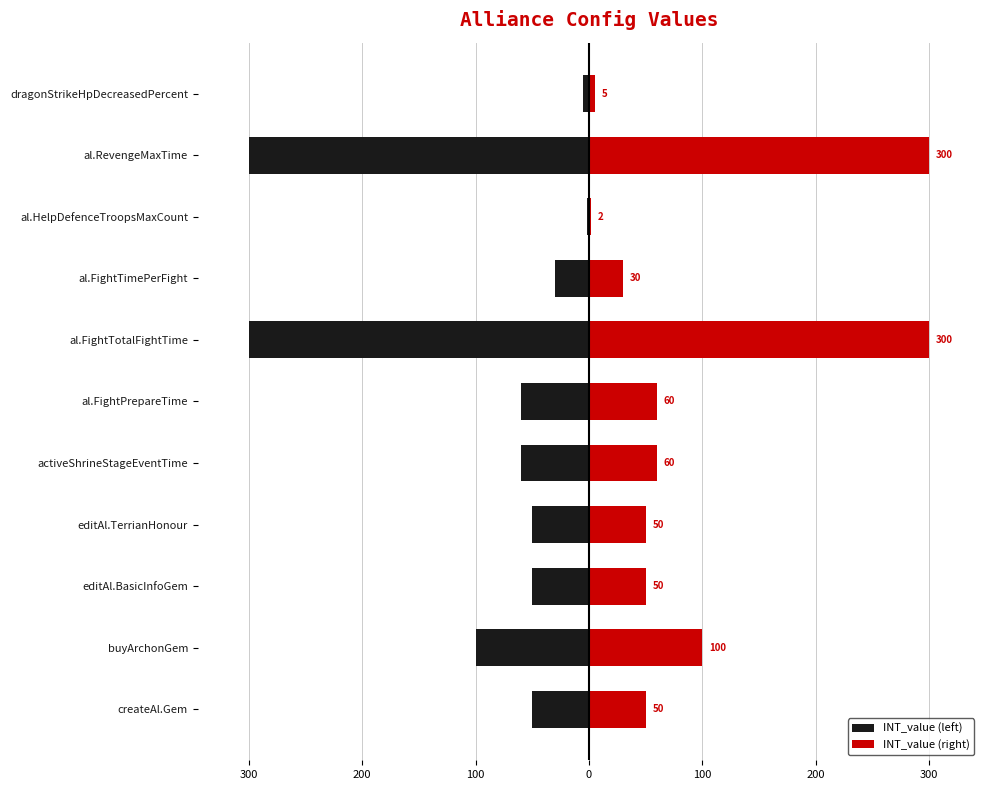

How many values in the INT_value (left) series exceed -50?

3